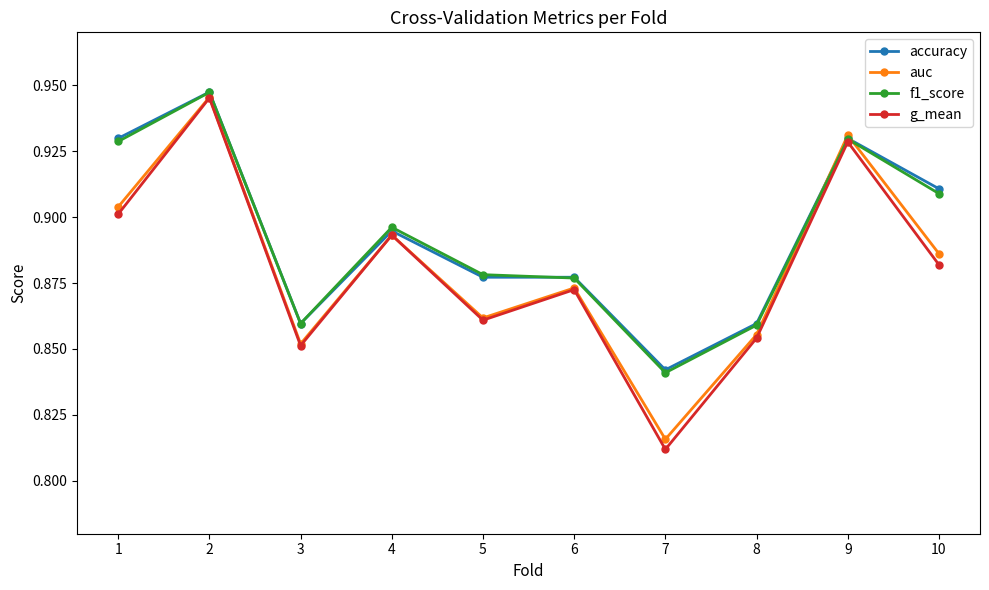

At which label is g_mean closest to 0?

7